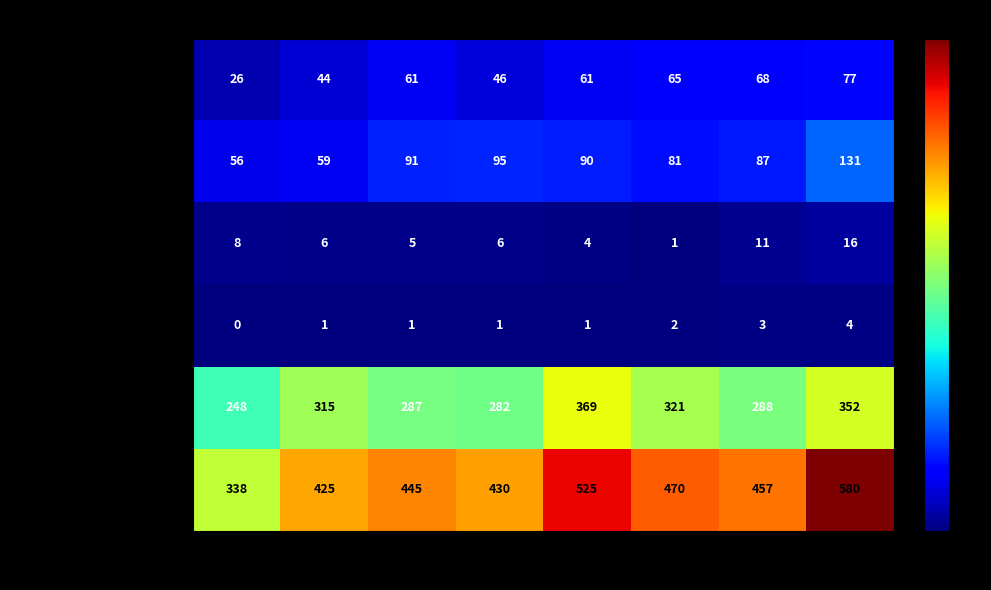

Between 2015 and 2020, which series saw the biggest shift?

Total